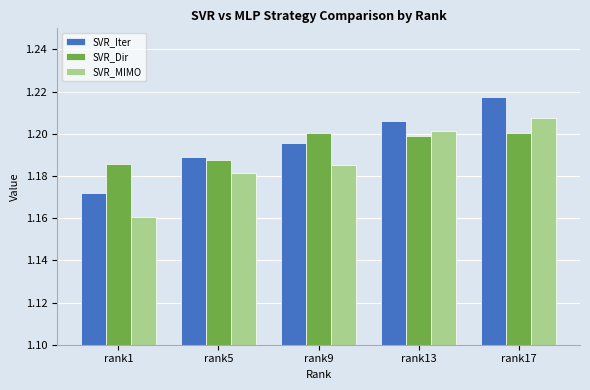

Between rank1 and rank5, which series saw the biggest shift?

SVR_MIMO